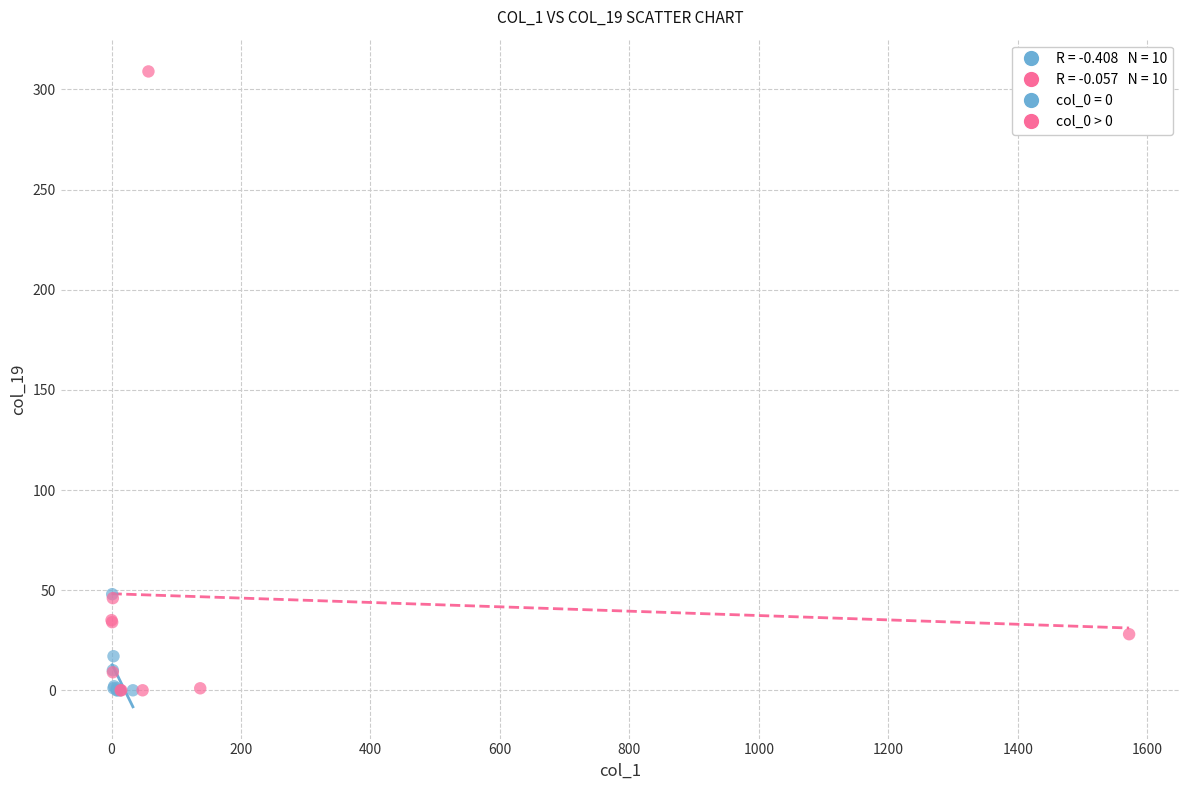

Which series contains the highest Y value?

col_0 > 0